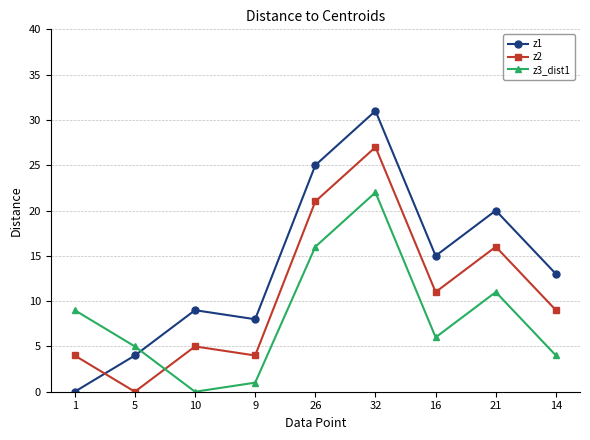

Which series has the largest range (max minus min)?

z1